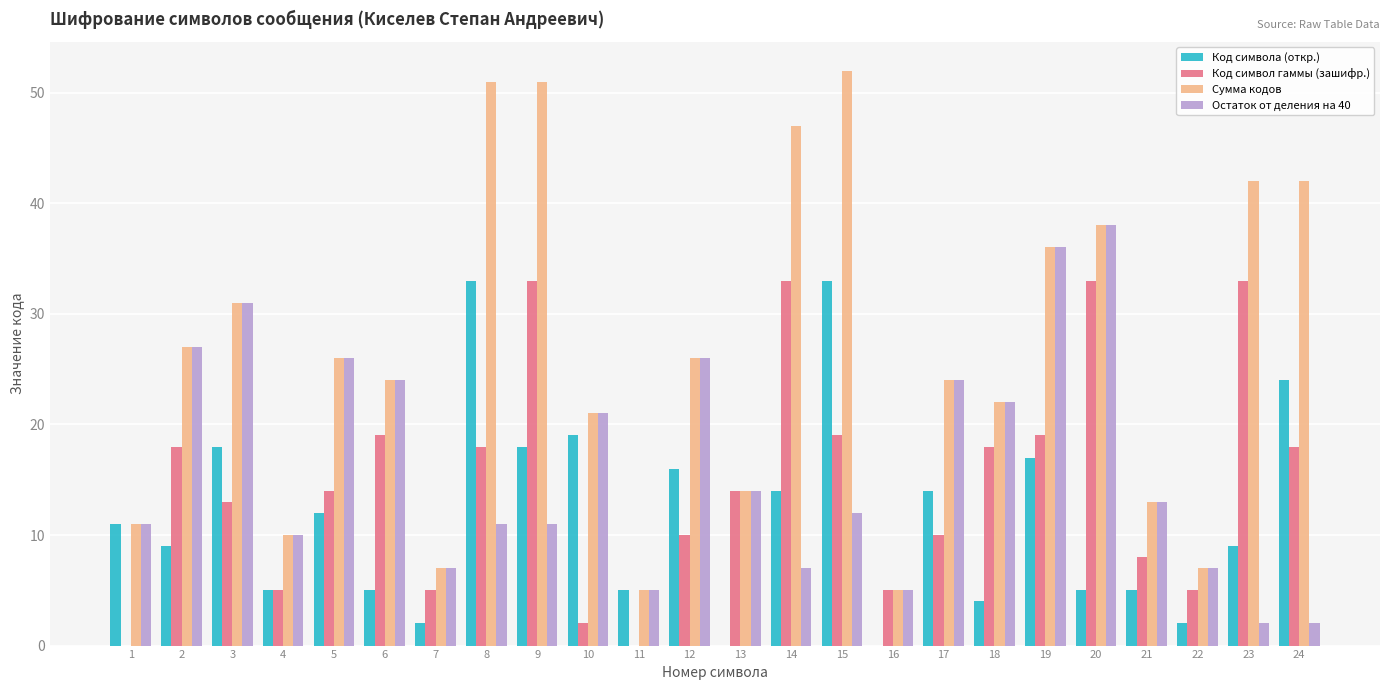

The value of Сумма кодов at 15 is 85. True or false?

False